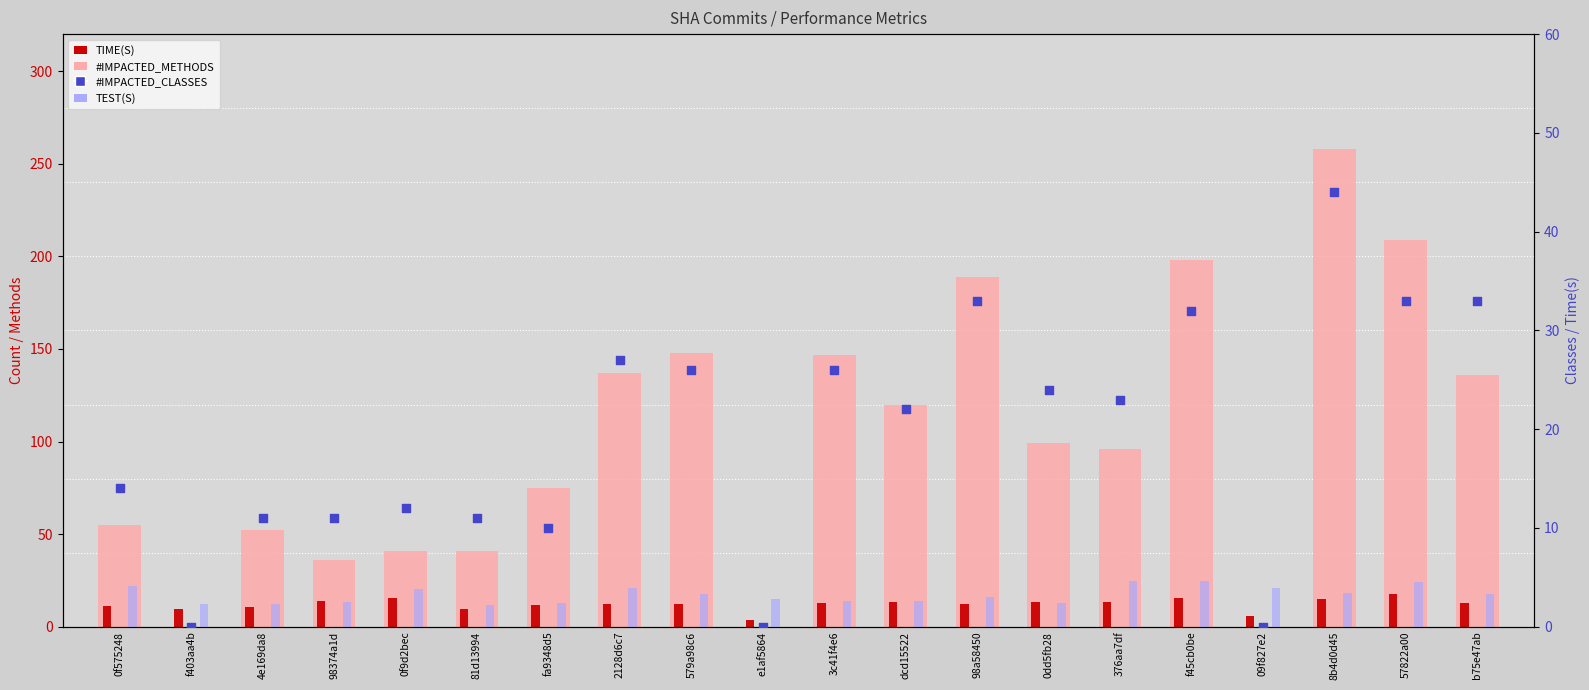

Which series reaches the minimum Y coordinate?

#IMPACTED_METHODS